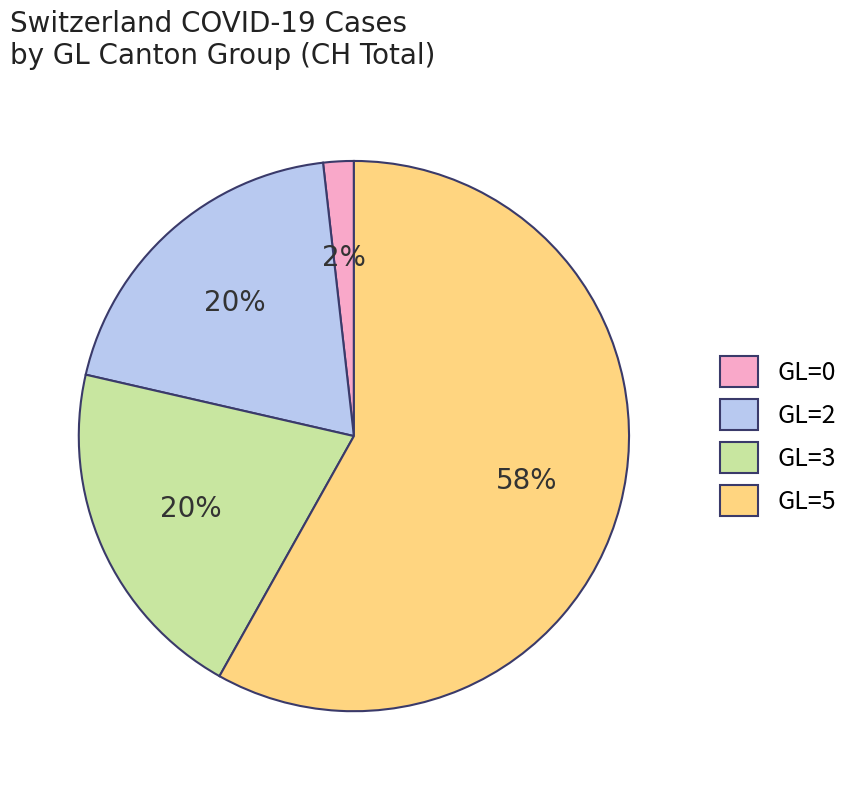

To the nearest percent, what percentage of the pie is GL=3?

20%